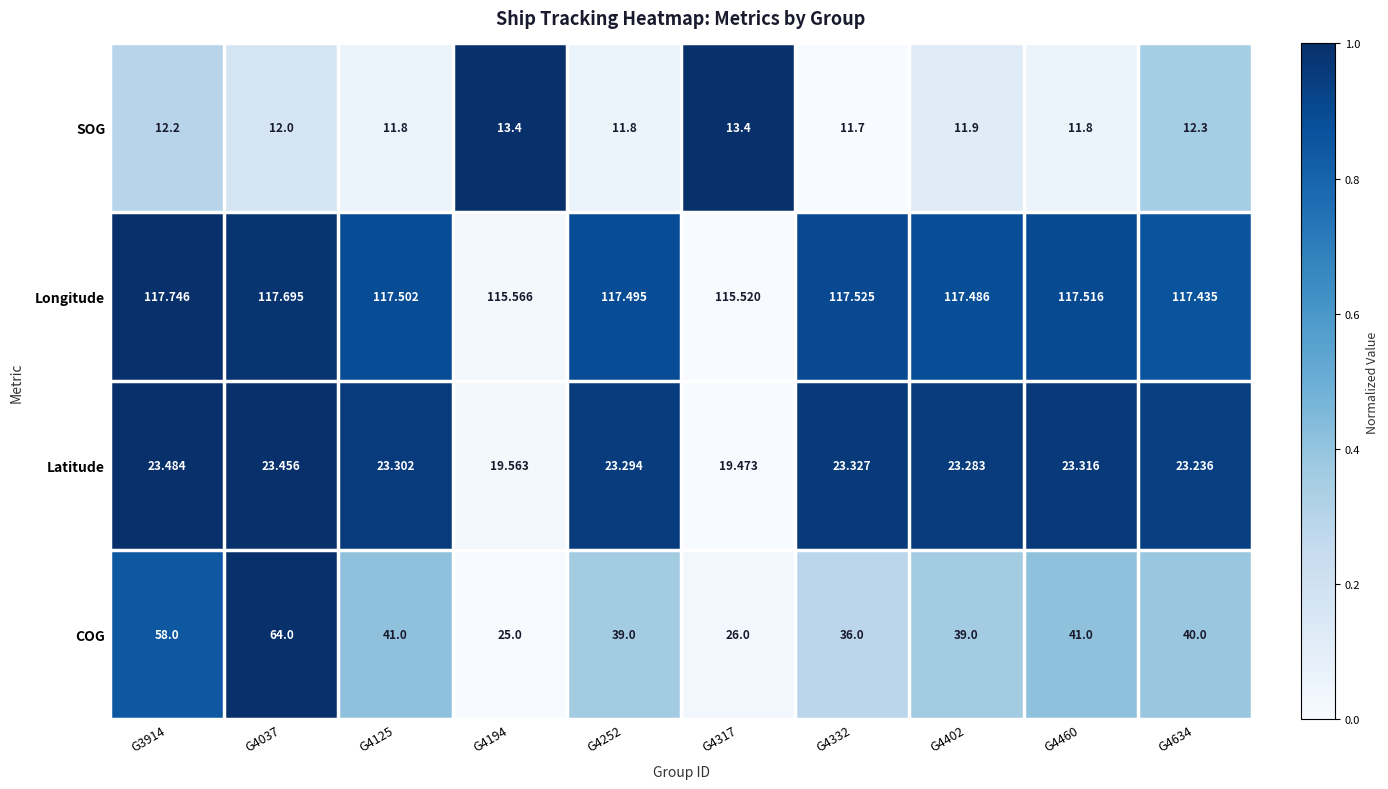

Rank the series by their maximum value, from highest to lowest.

Longitude, COG, Latitude, SOG